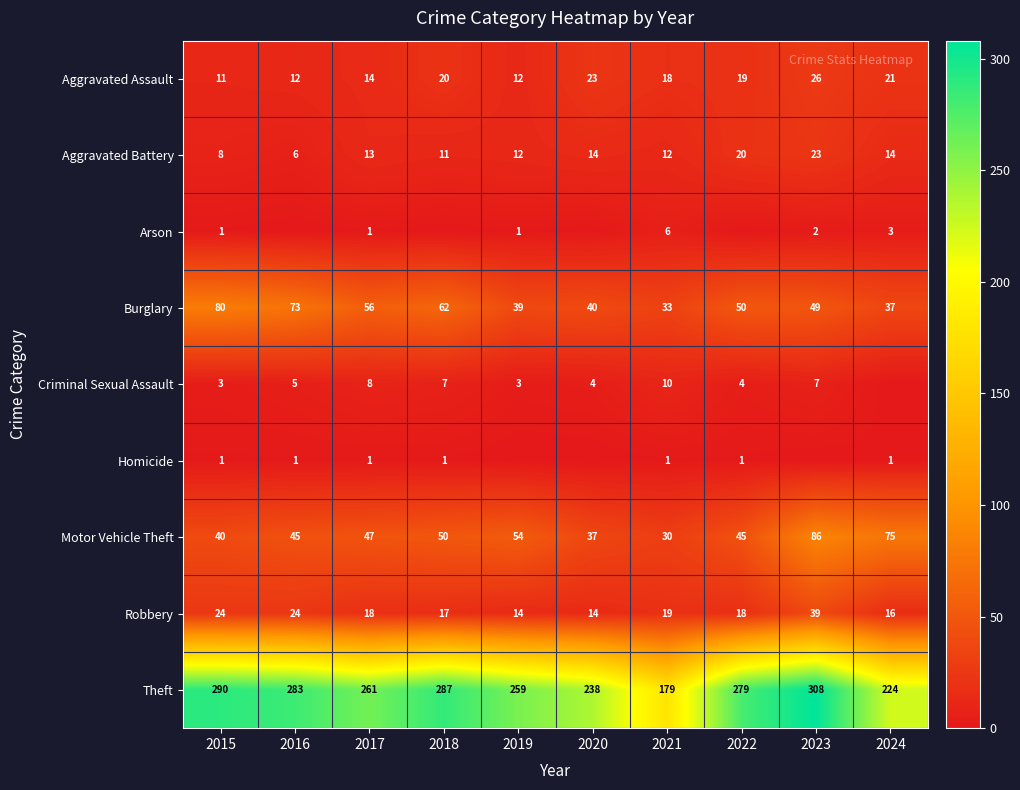

Which has a higher value, 2022 or 2021?

2022